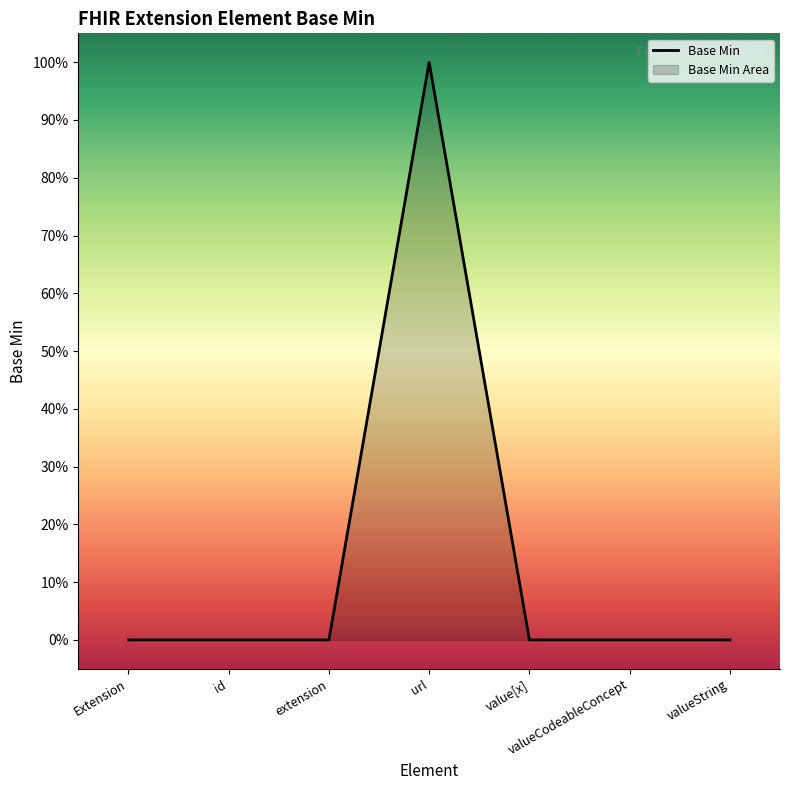

Rank the categories by value from highest to lowest.

url, Extension, id, extension, value[x], valueCodeableConcept, valueString